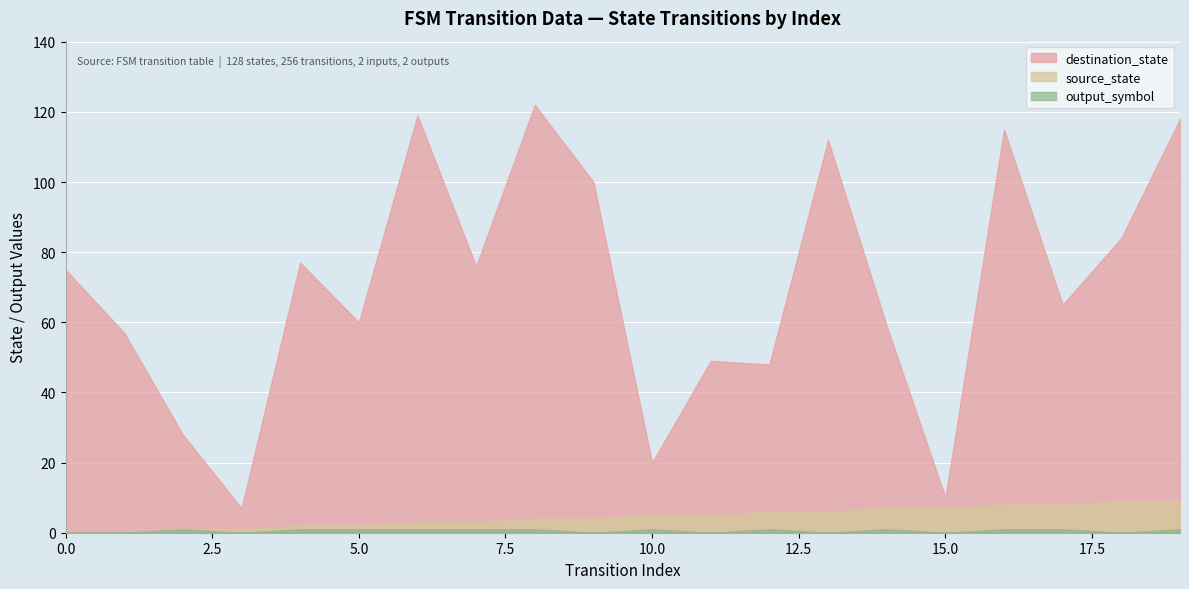

Which series has the largest total across all categories?

destination_state